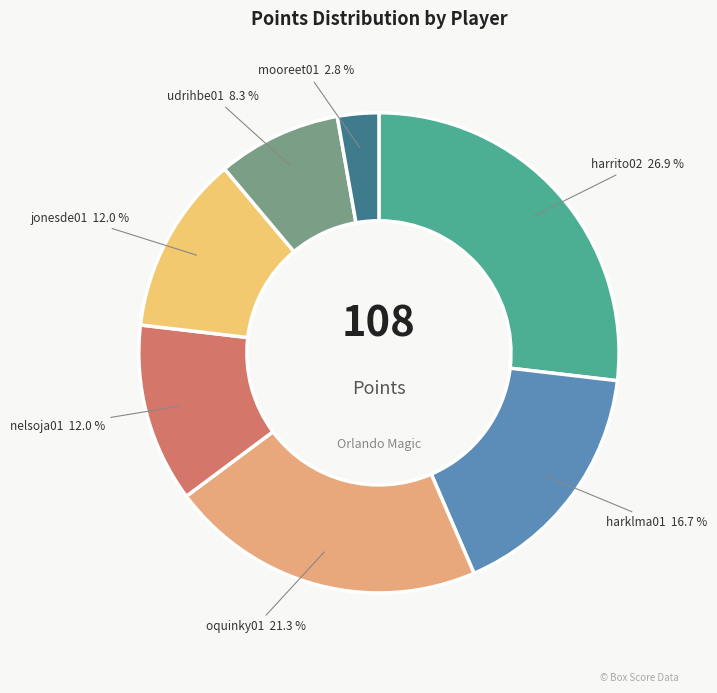

Does udrihbe01 account for over 50% of the chart?

No